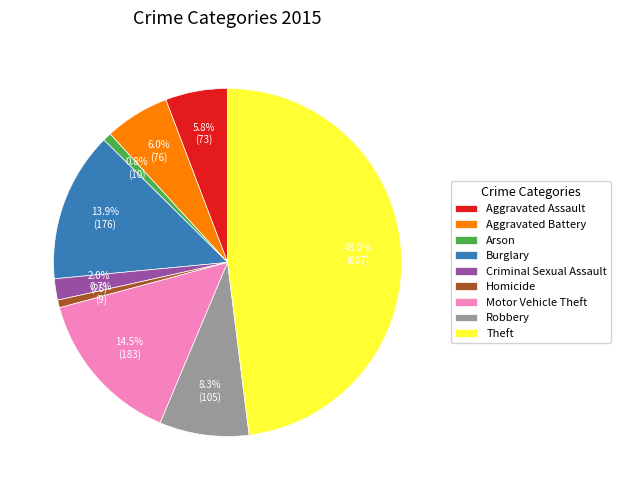

How much of the chart is everything except Arson?

99.2%